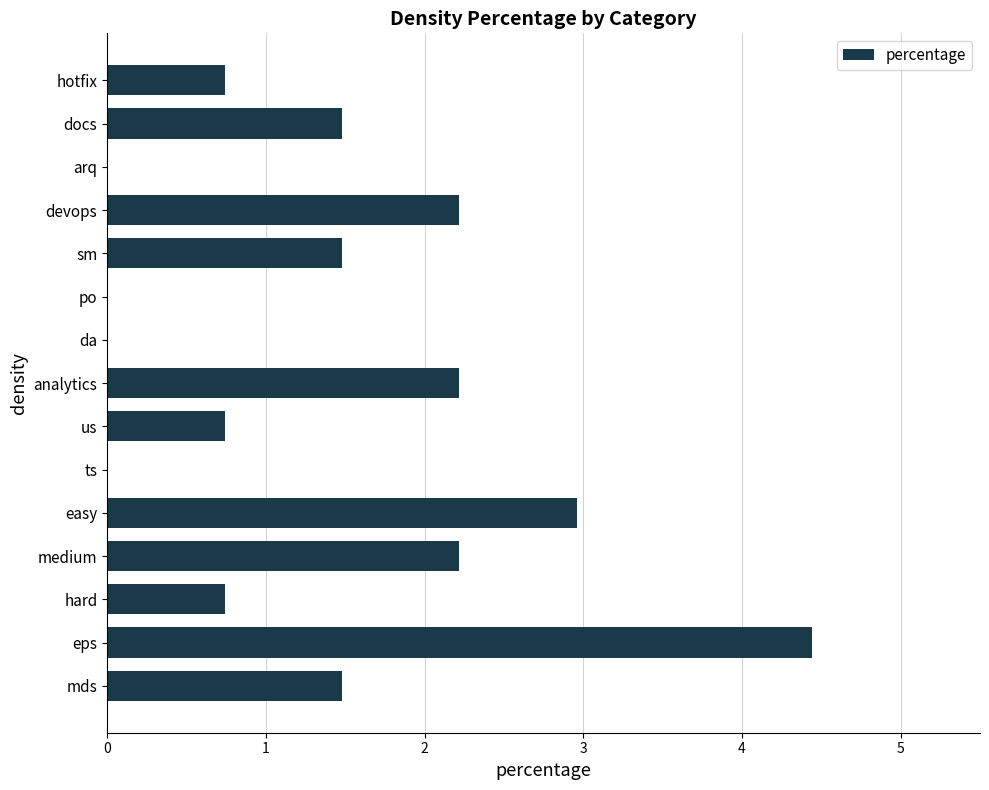

What is the change in value from po to analytics?

+2.2